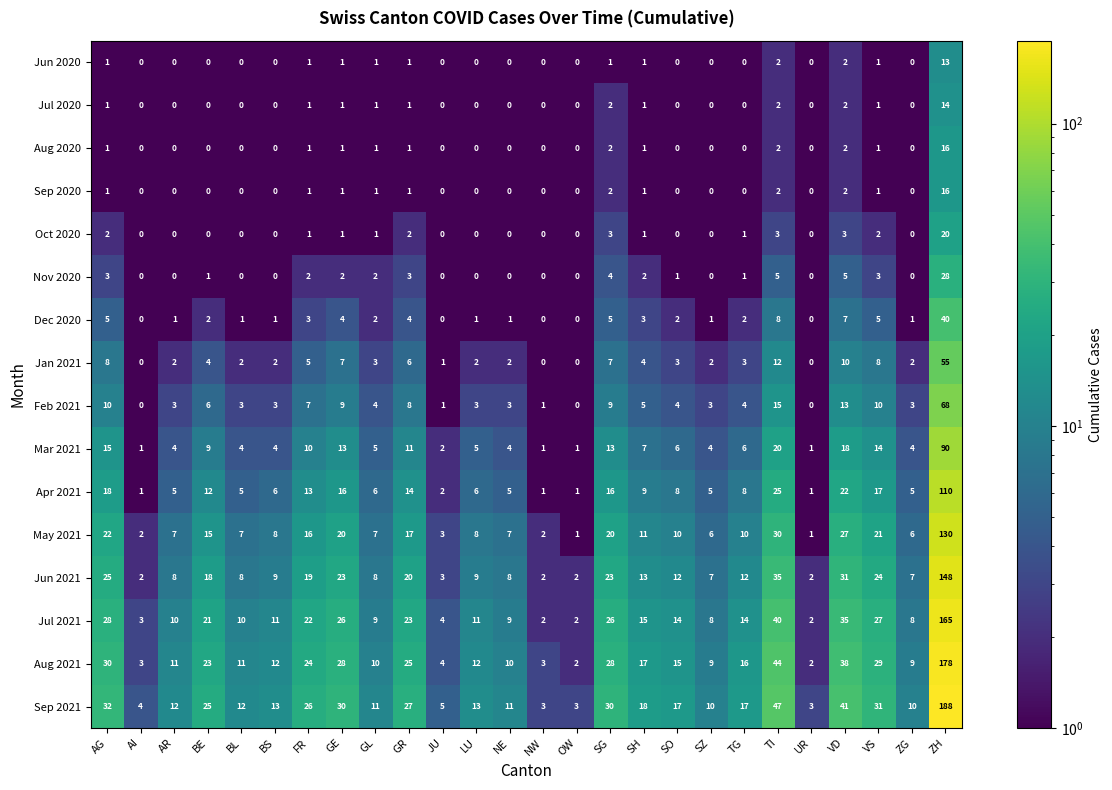

Which series has the largest range (max minus min)?

Sep 2021